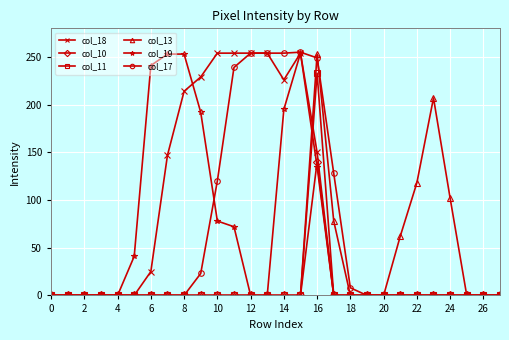

True or false: col_17 and col_19 intersect in this chart.

True